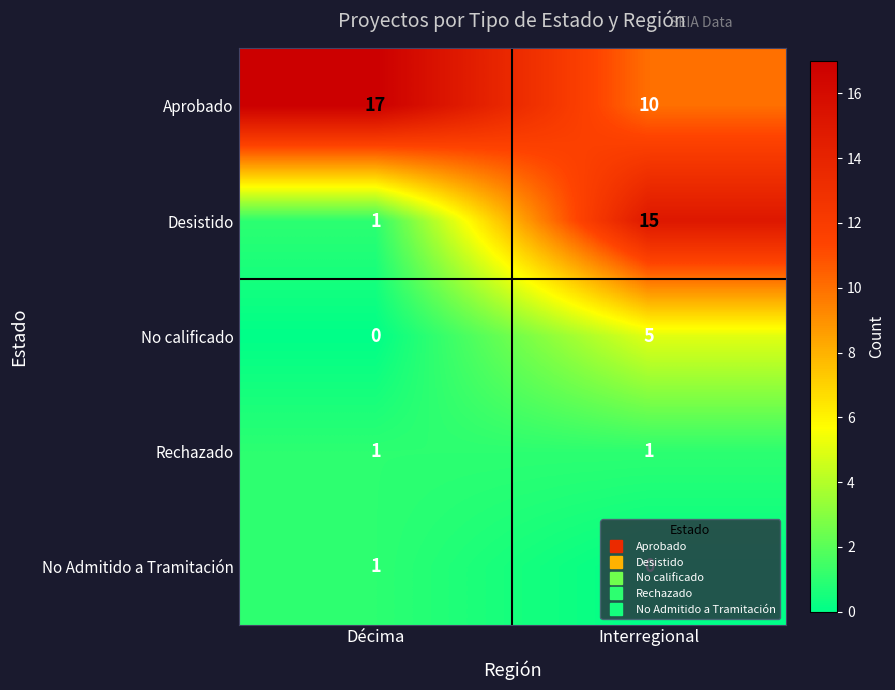

The Rechazado series shows 1 at Décima. True or false?

True